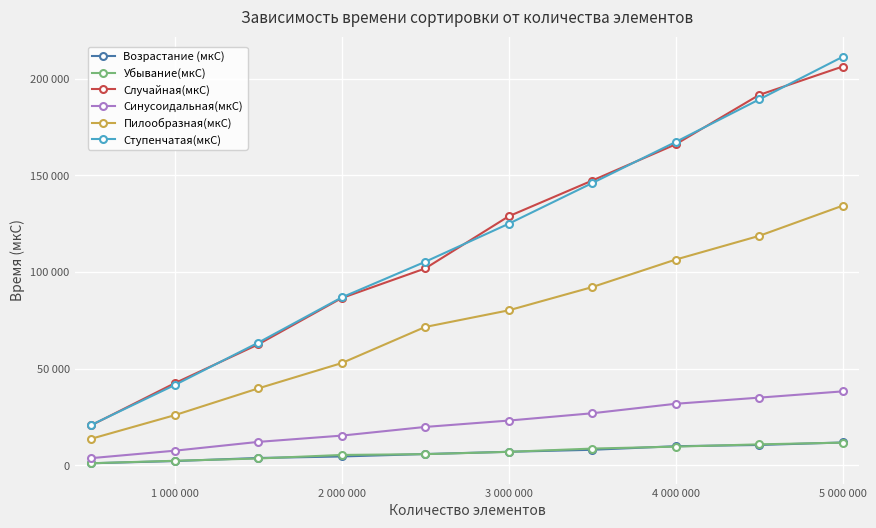

What are all the series names shown in the legend?

Возрастание (мкС), Убывание(мкС), Случайная(мкС), Синусоидальная(мкС), Пилообразная(мкС), Ступенчатая(мкС)